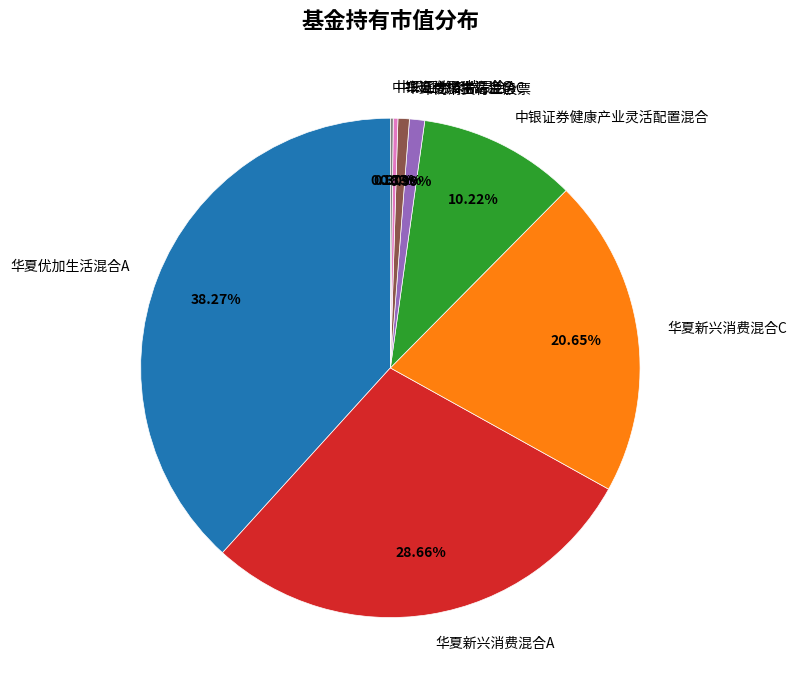

Does 华夏新兴消费混合A represent more than half of the total?

No